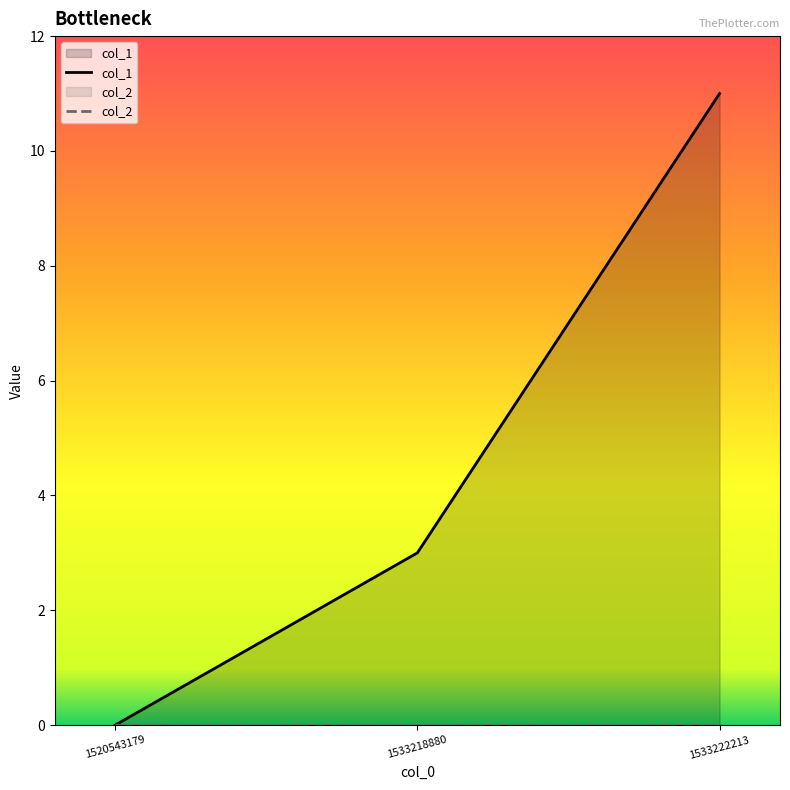

Reading right to left, list all the values displayed in this chart.

col_1: 1533222213=11	1533218880=3	1520543179=0
col_2: 1533222213=0	1533218880=0	1520543179=0